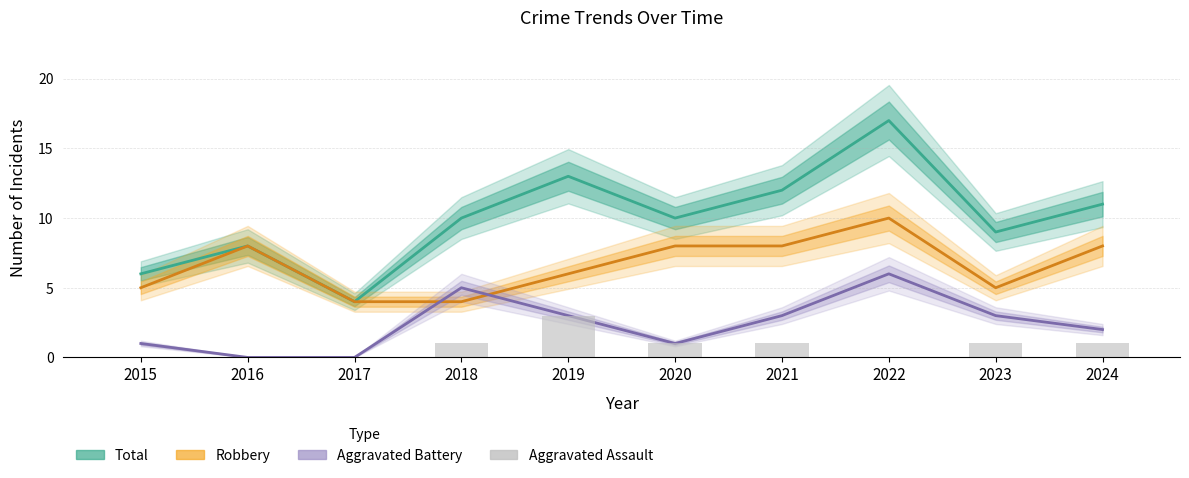

Count the Aggravated Battery values in the range 1 to 3.

6